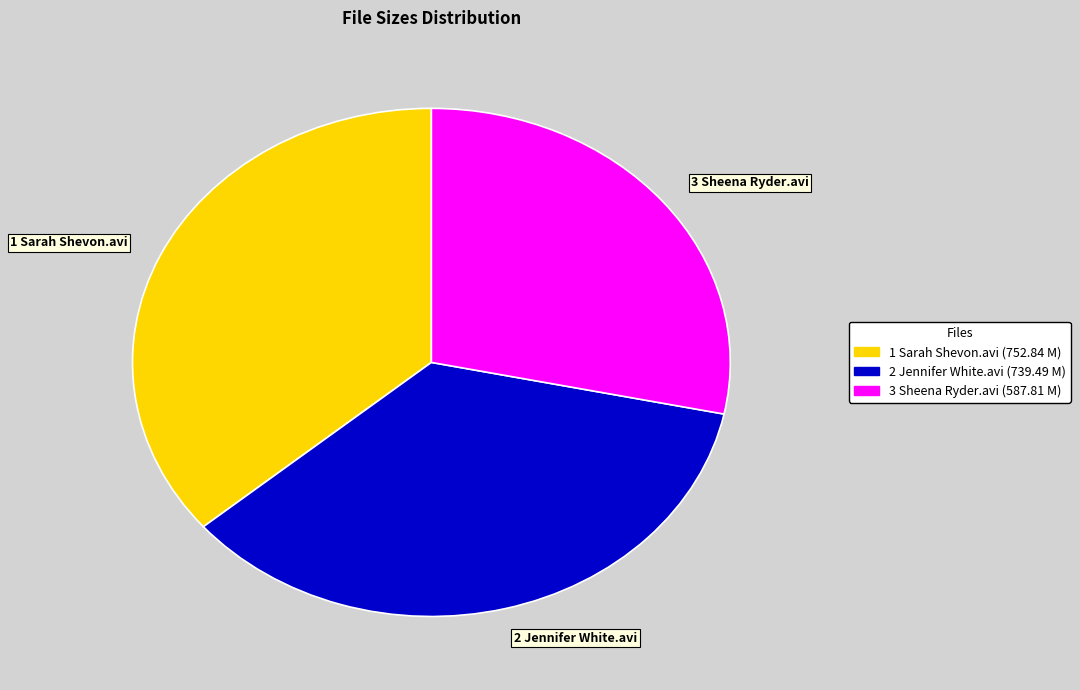

Rank the categories by value from highest to lowest.

1 Sarah Shevon.avi, 2 Jennifer White.avi, 3 Sheena Ryder.avi